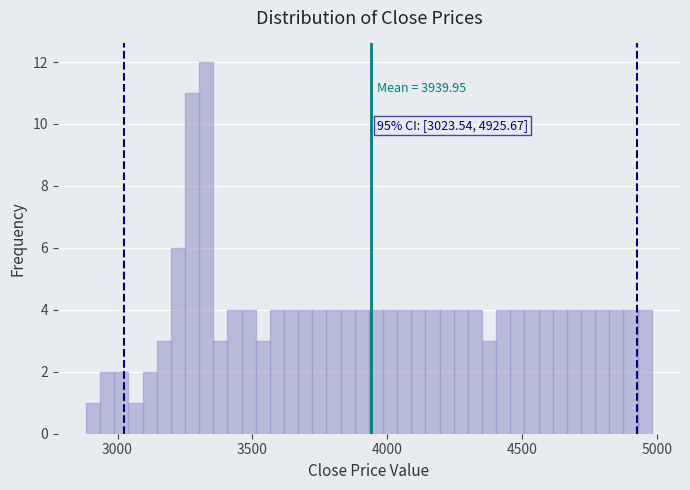

Read against the x-axis, roughly where is the centre of the tallest bar?

3350